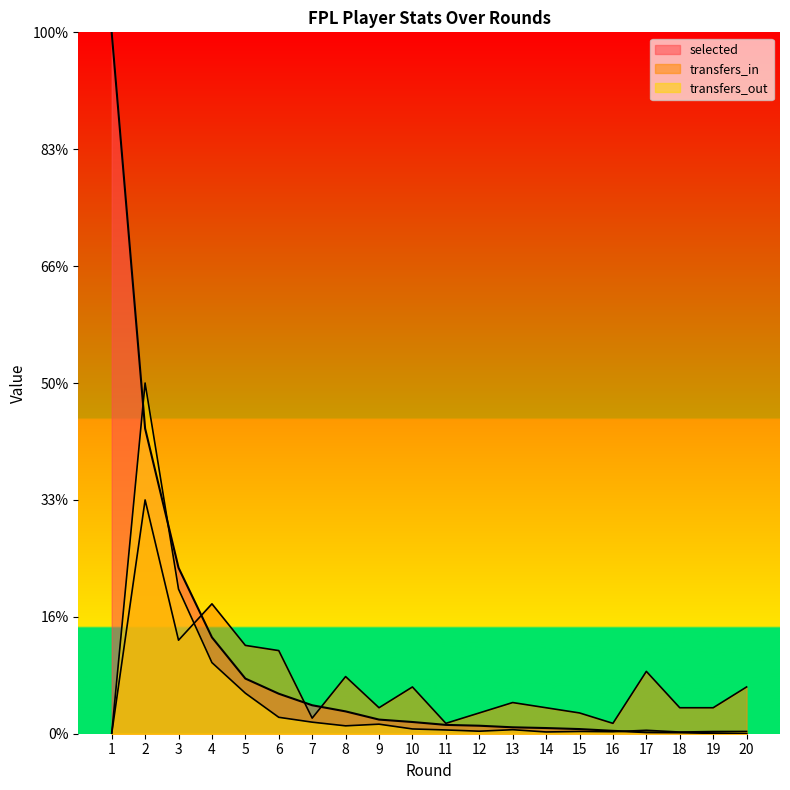

Is the value of transfers_out at 10 greater than the value of transfers_in at 13?

No